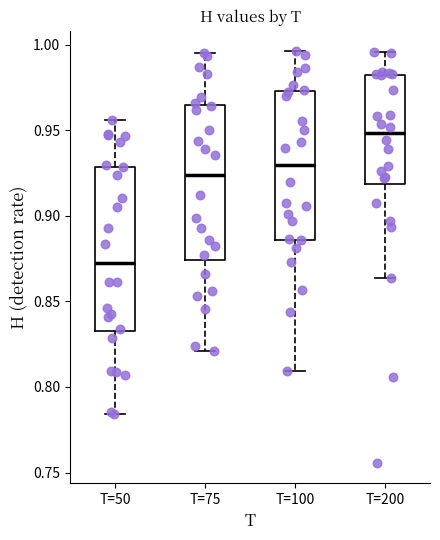

Reading left to right, transcribe this box plot: for each box, give where its median line is, the range the box spans, and where its two whiskers end, as read against the y-axis. The values are not printed on the chart, so give them approximately, as read against the axis.

T=50: median 0.875, box 0.835 to 0.930, whiskers 0.785 to 0.955
T=75: median 0.925, box 0.875 to 0.965, whiskers 0.820 to 0.995
T=100: median 0.930, box 0.885 to 0.975, whiskers 0.810 to 0.995
T=200: median 0.950, box 0.920 to 0.980, whiskers 0.865 to 0.995